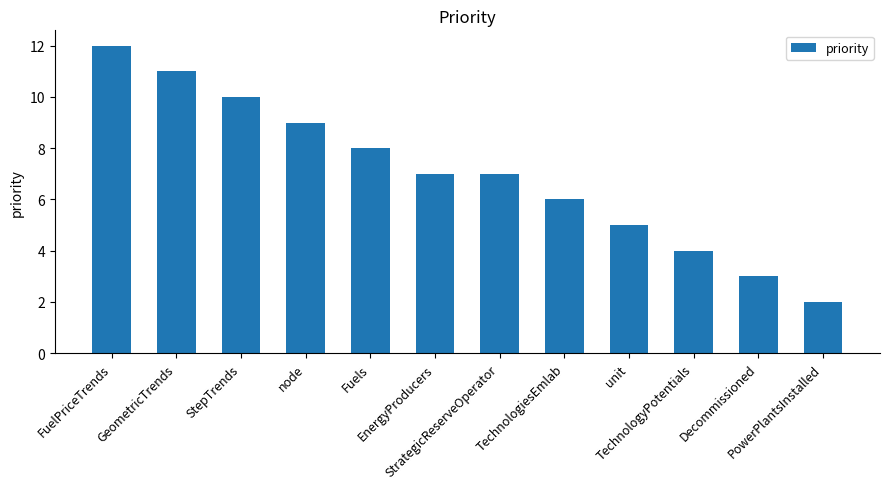

What is the difference between the maximum and minimum values?

10